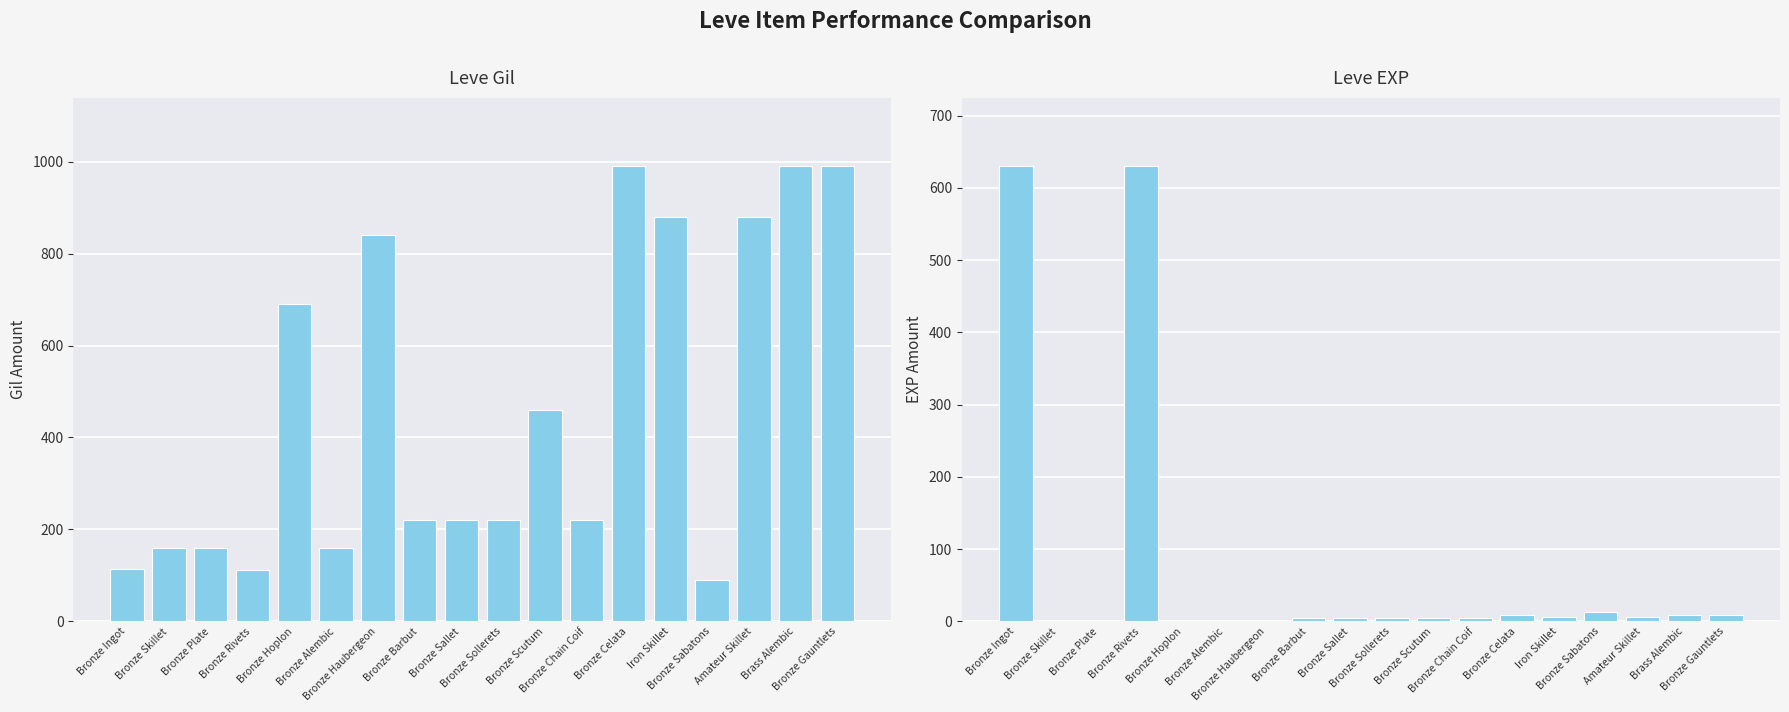

Between Bronze Gauntlets and Brass Alembic, which is larger?

Bronze Gauntlets